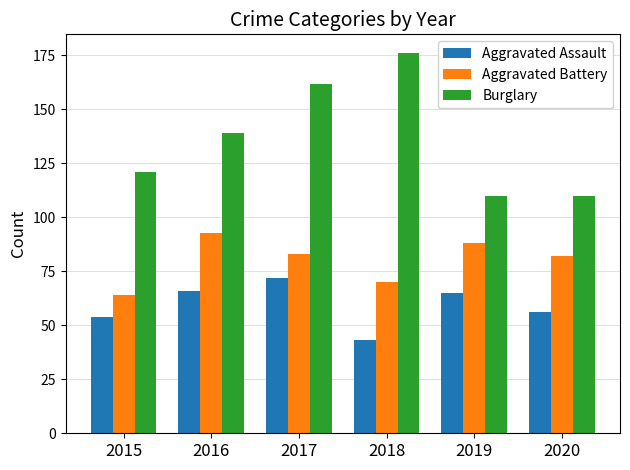

Is it true that Aggravated Battery equals 64 at 2015?

True